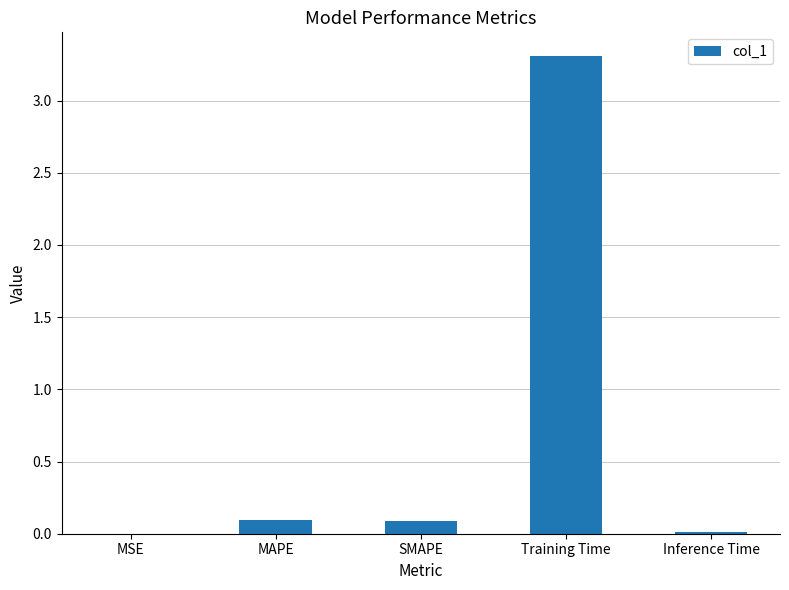

Between Inference Time and SMAPE, which is larger?

SMAPE